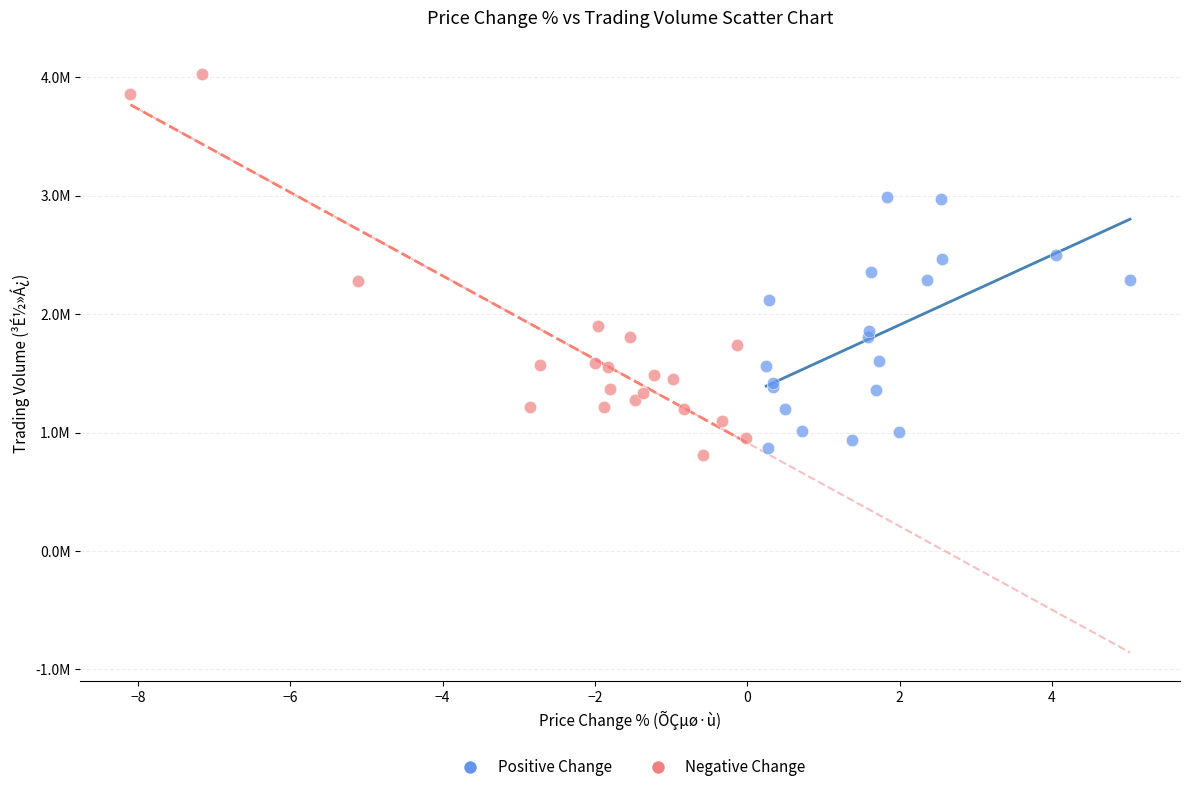

What are all the series names shown in the legend?

Positive Change, Negative Change